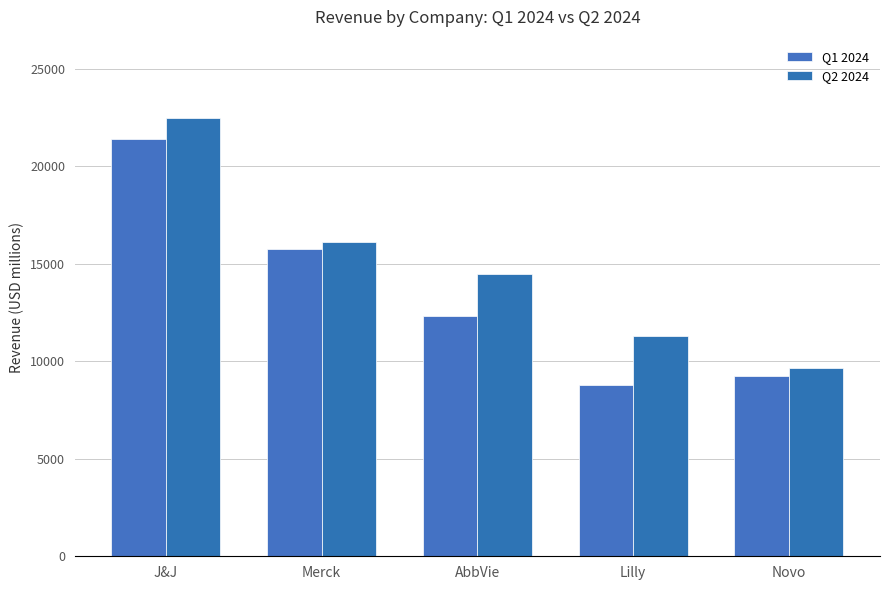

What is the difference between the Q1 2024 values at Novo and J&J?

12121.8